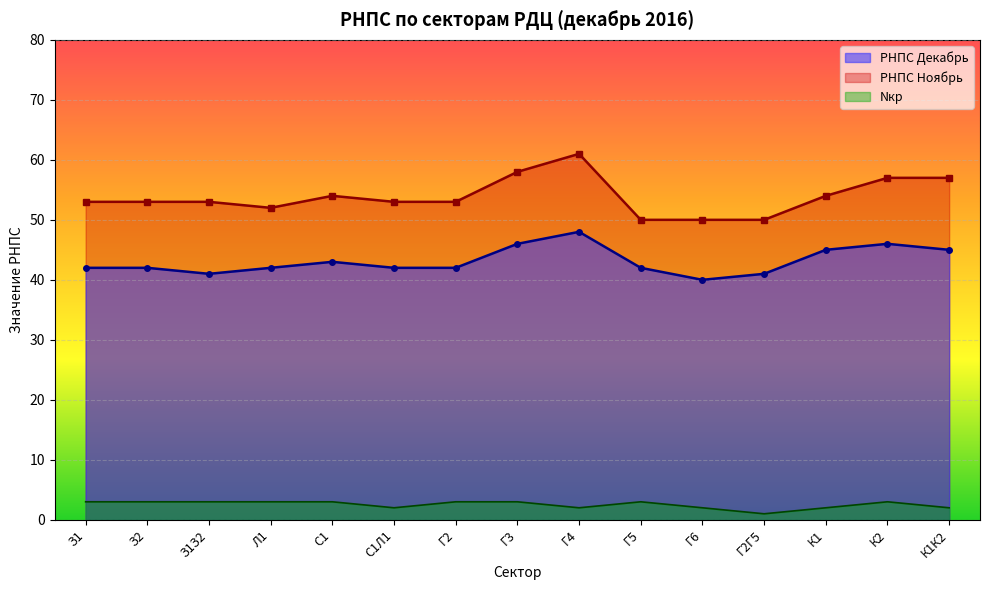

At which category does РНПС_Декабрь reach its first local valley?

З1З2